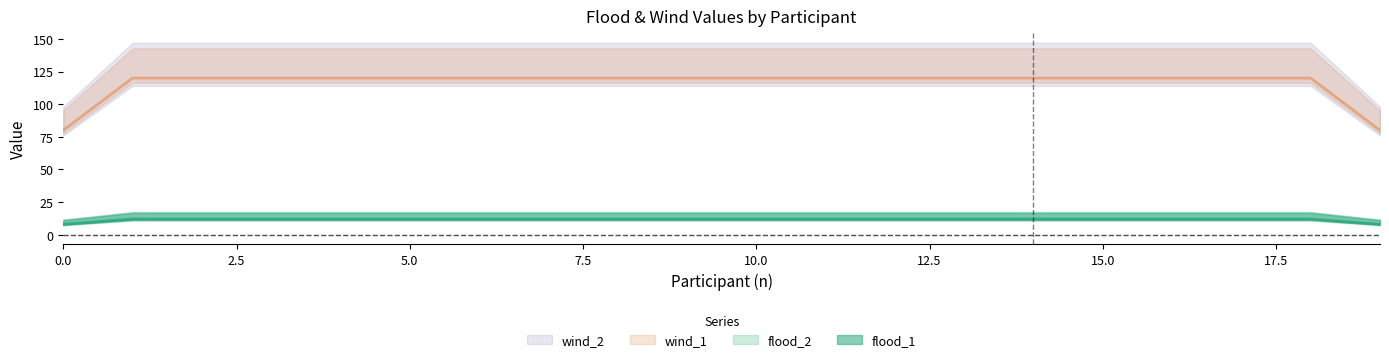

Read the flood_2 value at 3.

16